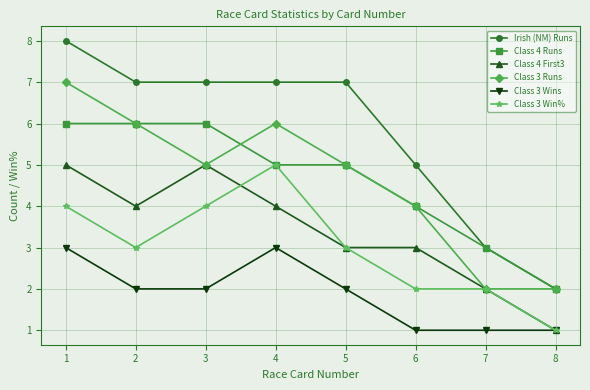

True or false: Class 4 First3 and Class 4 Runs cross at least once.

False